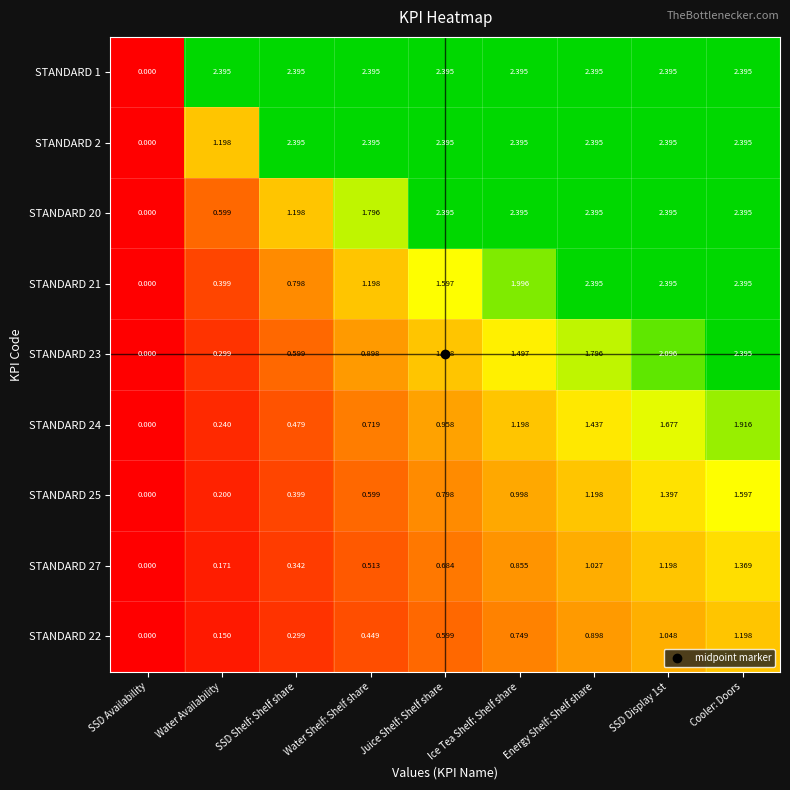

What is the greatest value displayed?

2.4